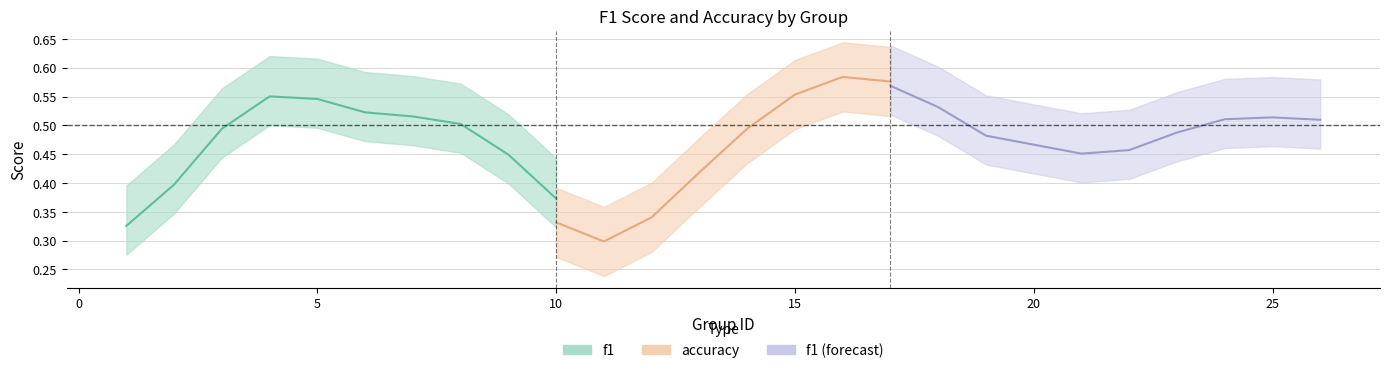

The accuracy series shows 0.1 at 21. True or false?

False